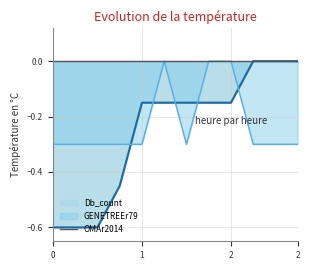

How many times do GENETREEr79 and Db_count cross each other?

5